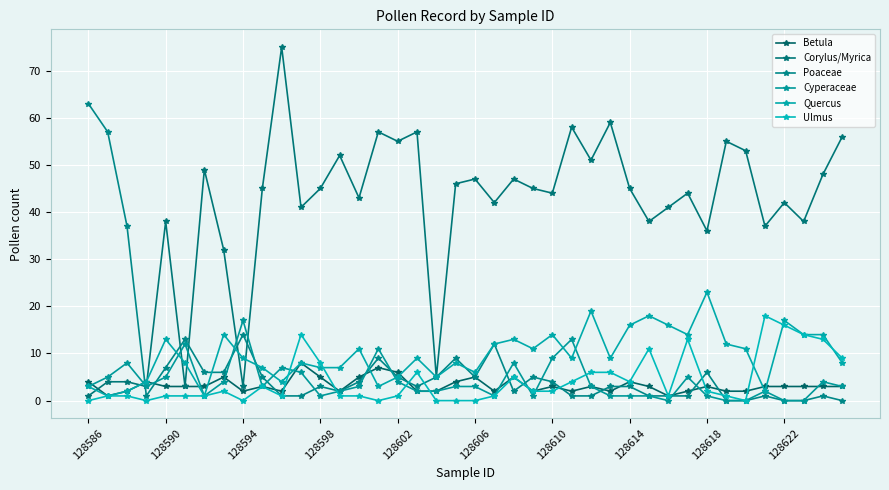

In Corylus/Myrica, how many points are lower than both neighbors (excluding endpoints)?

14